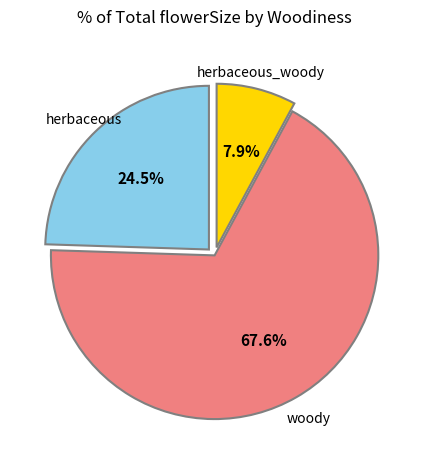

Is there any slice that represents more than half of the pie?

Yes